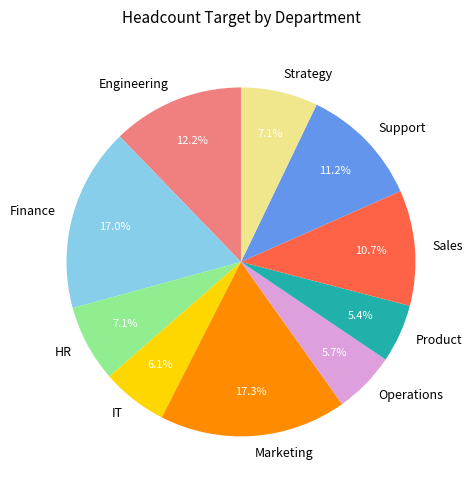

Is the sum of Sales and Marketing greater than half?

No